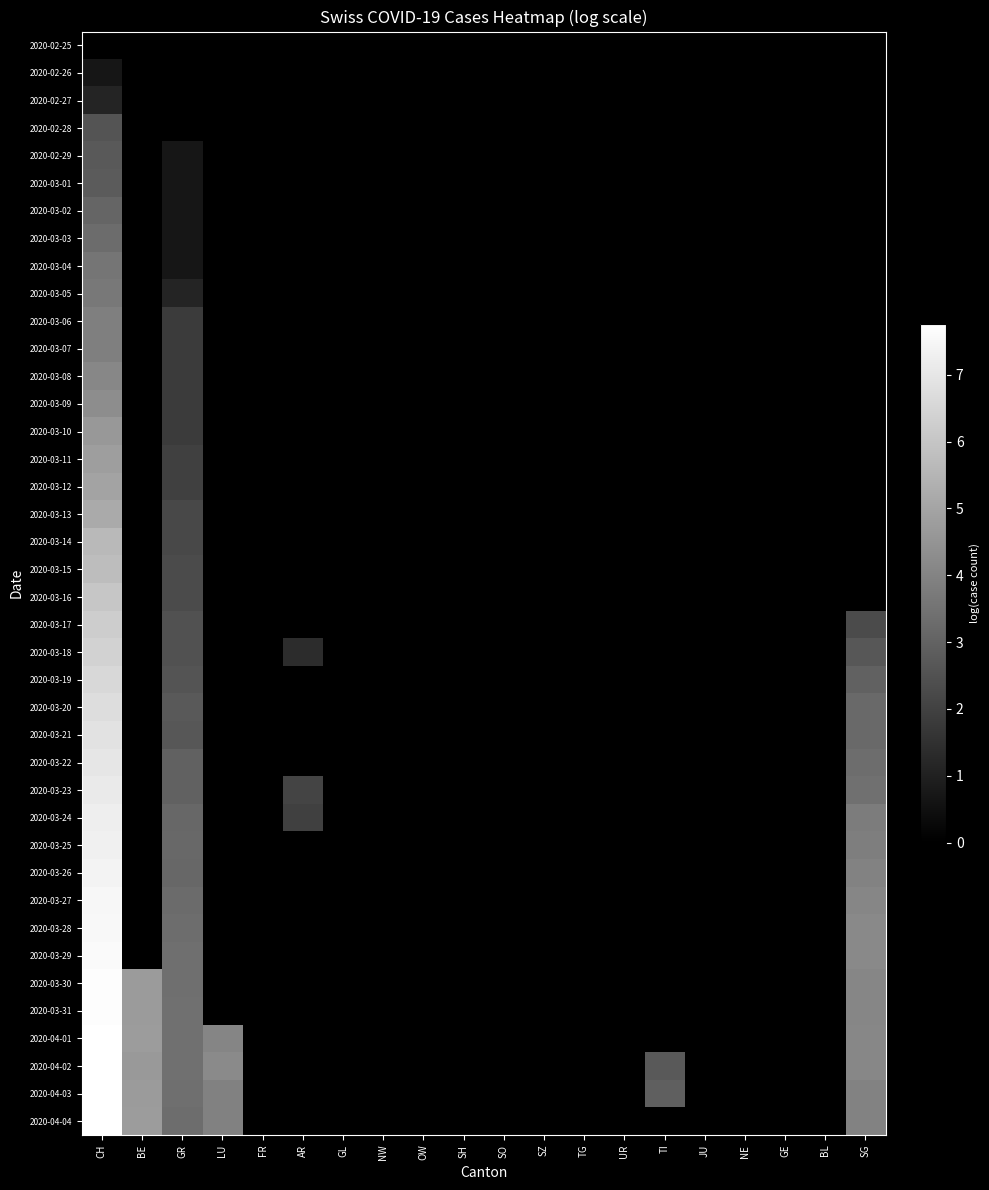

At how many categories does at least one series exceed 4?

4